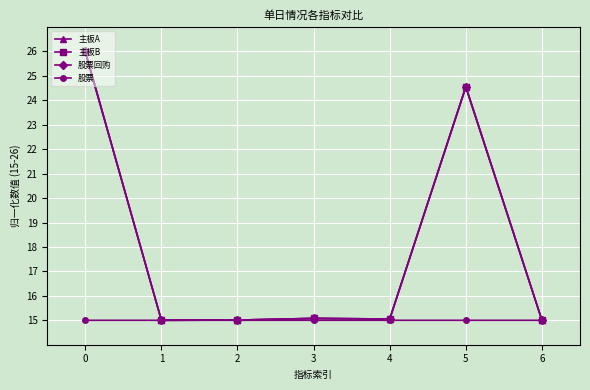

What is the minimum value shown in the chart?

15.0